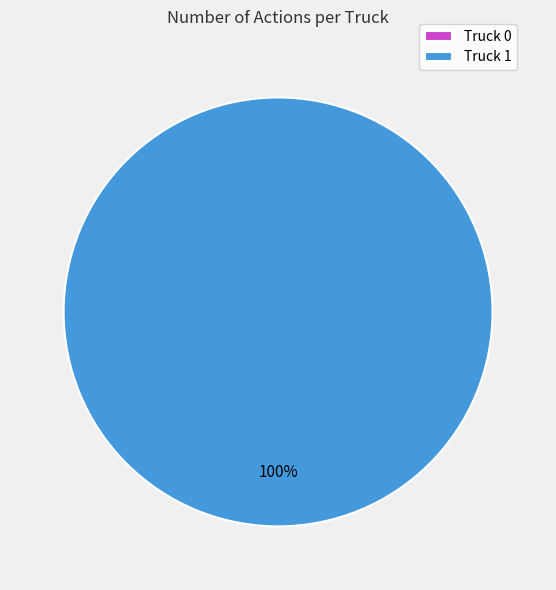

Is it true that Truck 1 is 100% of the pie?

True